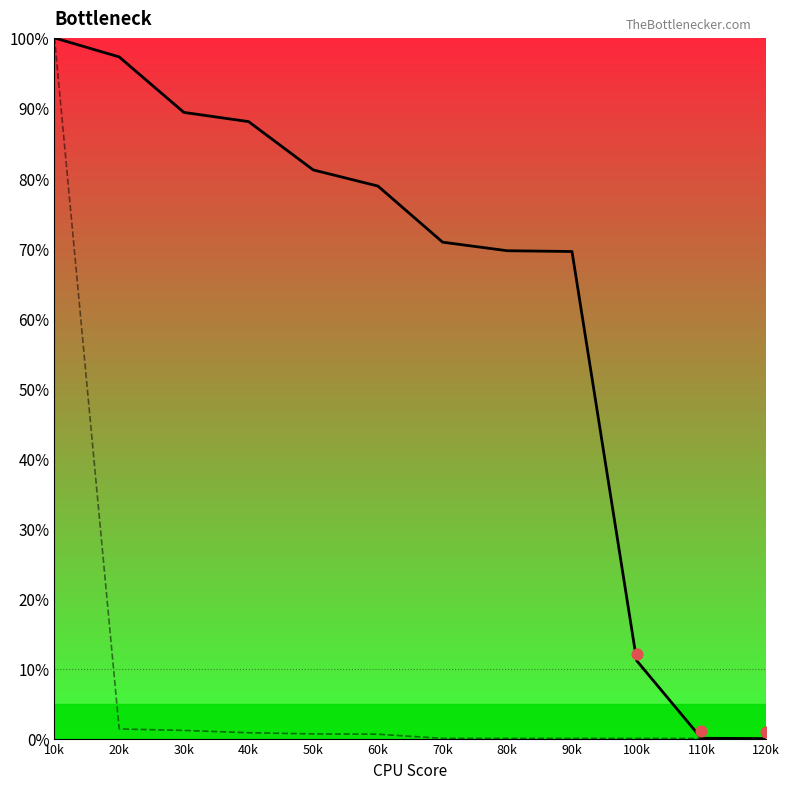

Is the value of col_7 at 70k greater than the value of Onset at 50k?

No